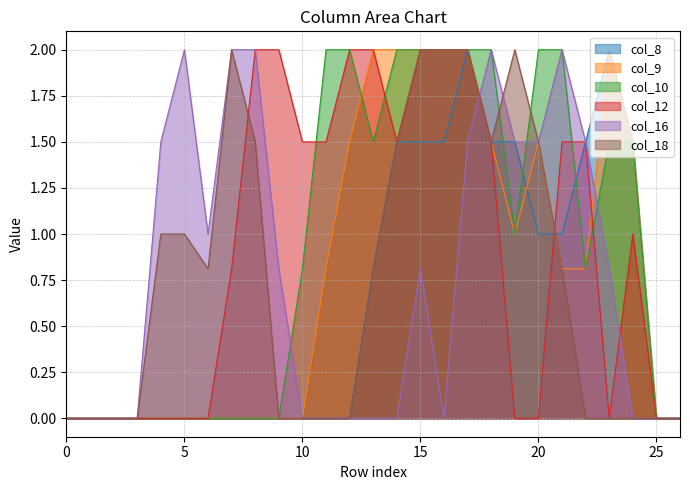

What is the value of the col_8 point at the 21st from the left?

1.0